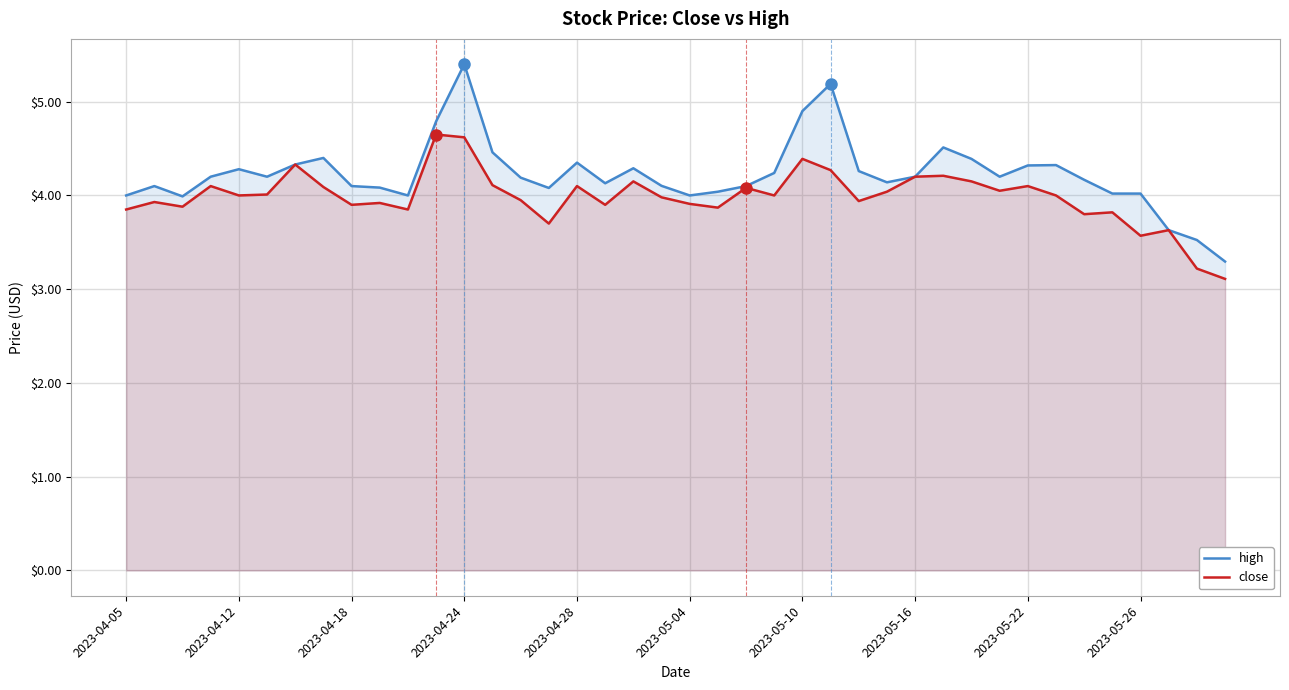

Between 2023-05-16 and 2023-05-26, which series saw the biggest shift?

close